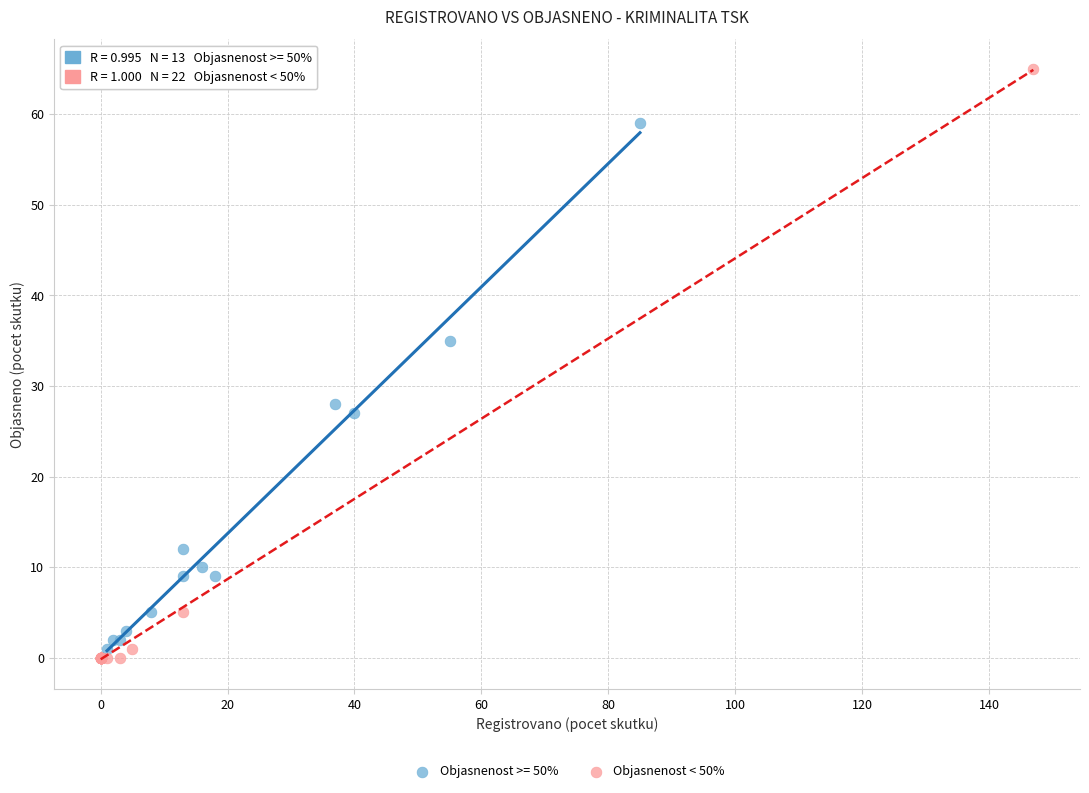

Which series reaches the maximum Y coordinate?

Objasnenost < 50%